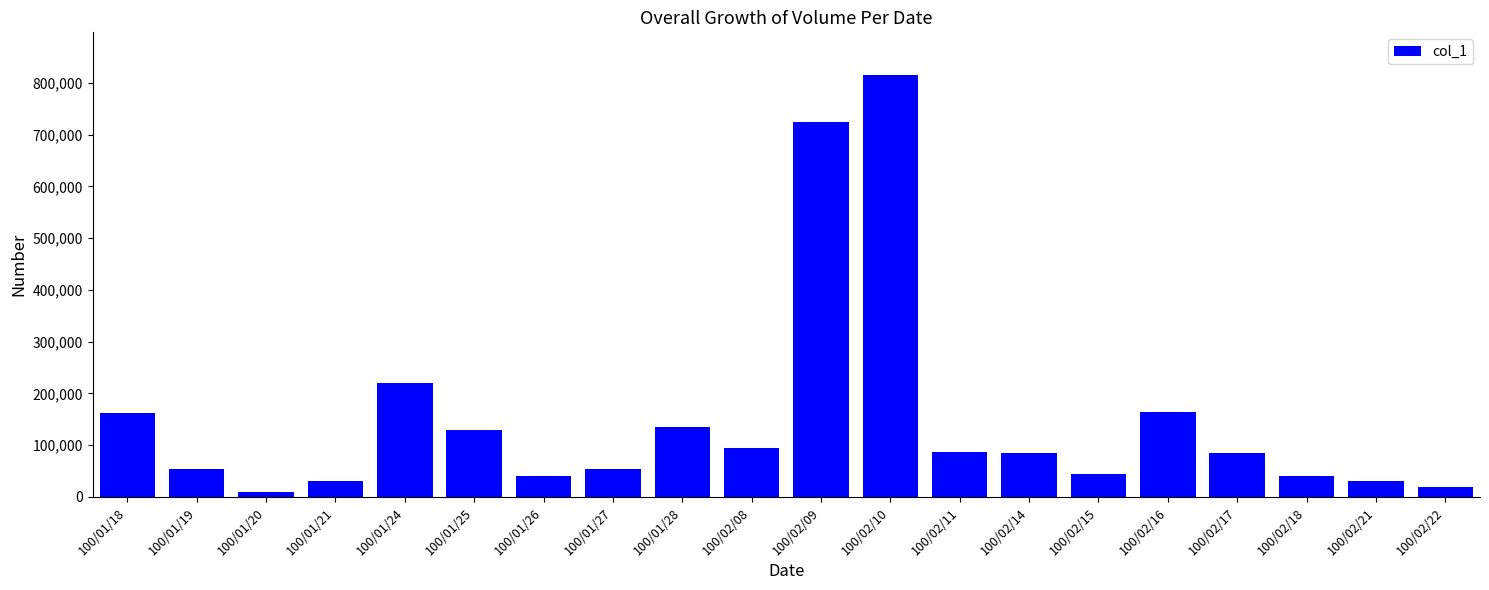

Are the bars grouped side by side (vs. stacked)?

No